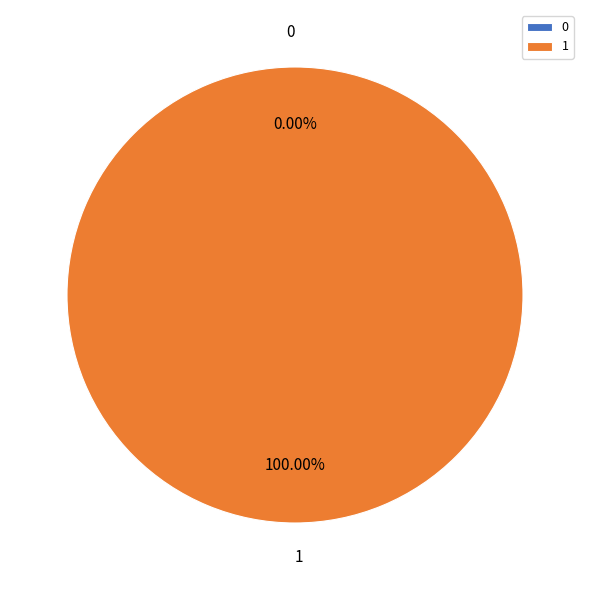

Which category has the biggest portion of the pie?

1